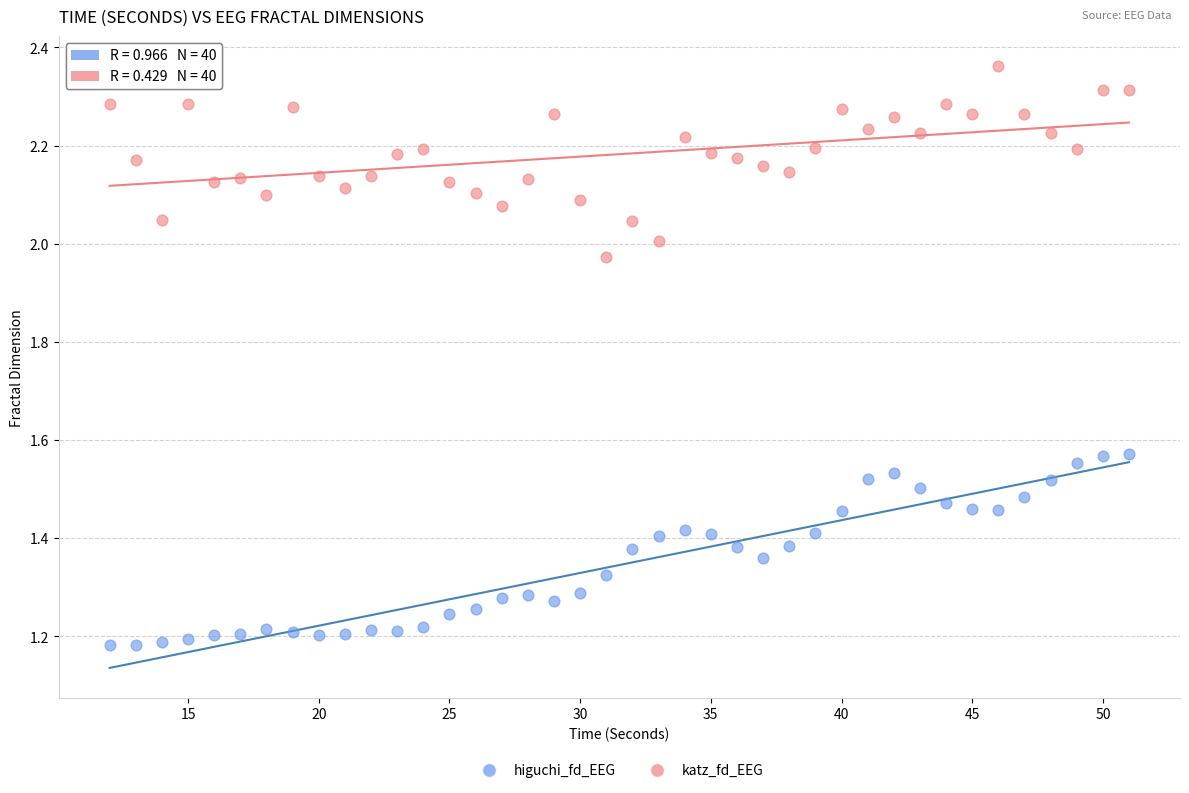

Which series reaches the maximum Y coordinate?

katz_fd_EEG